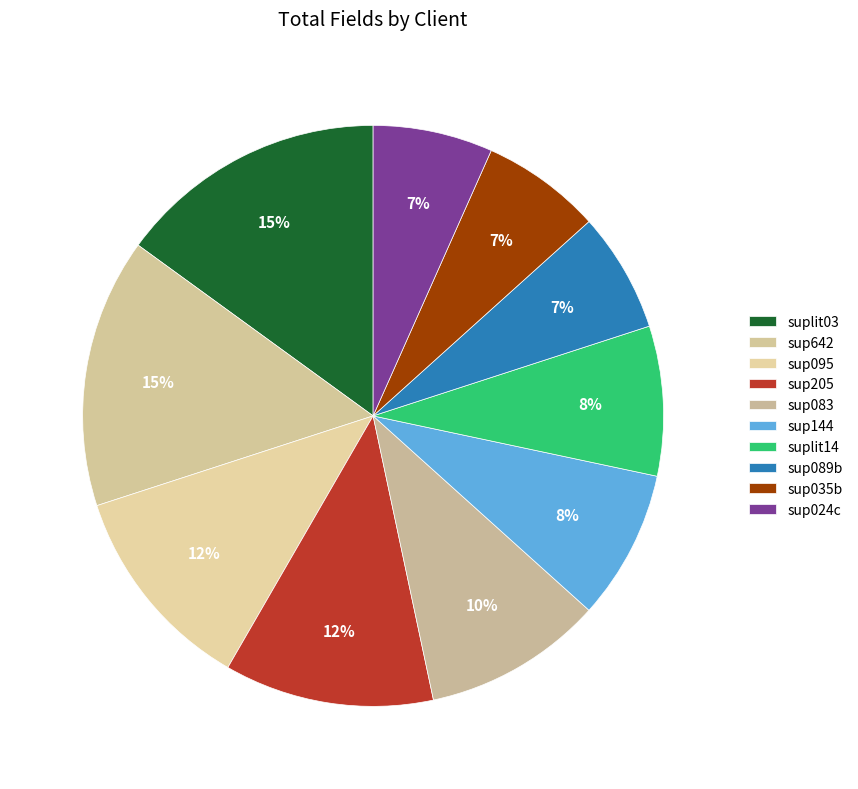

True or false: sup035b accounts for 1% of the total.

False